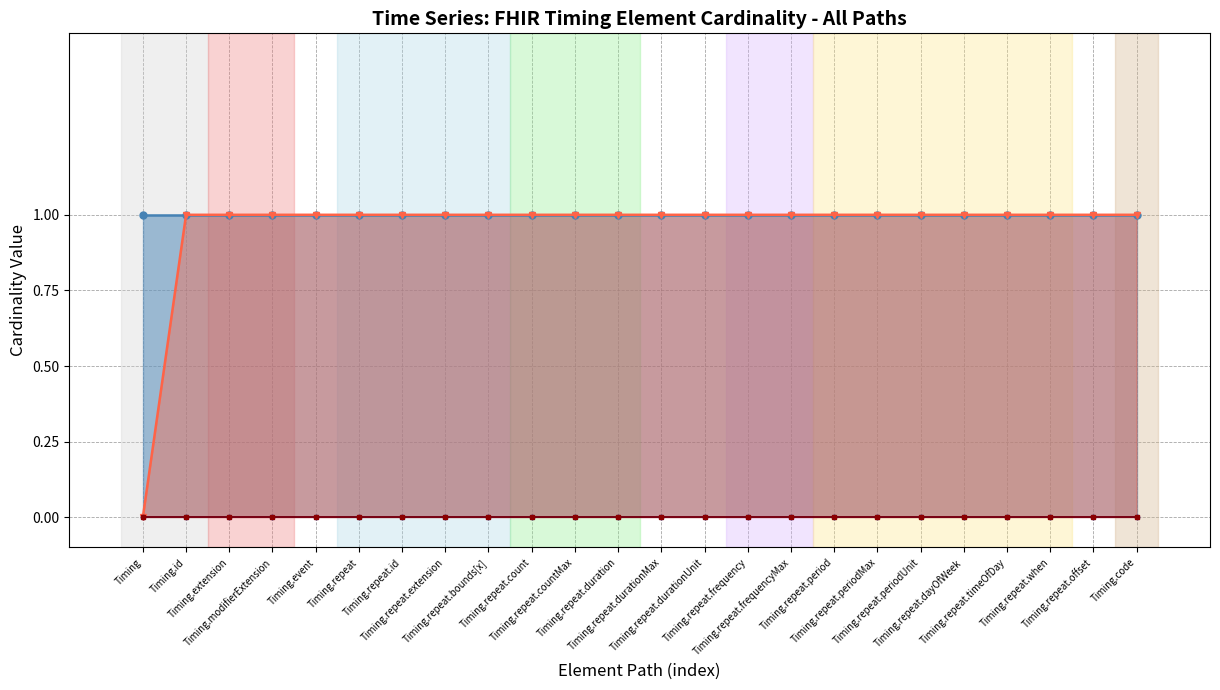

What is the label of the 5th point from the left?

Timing.event